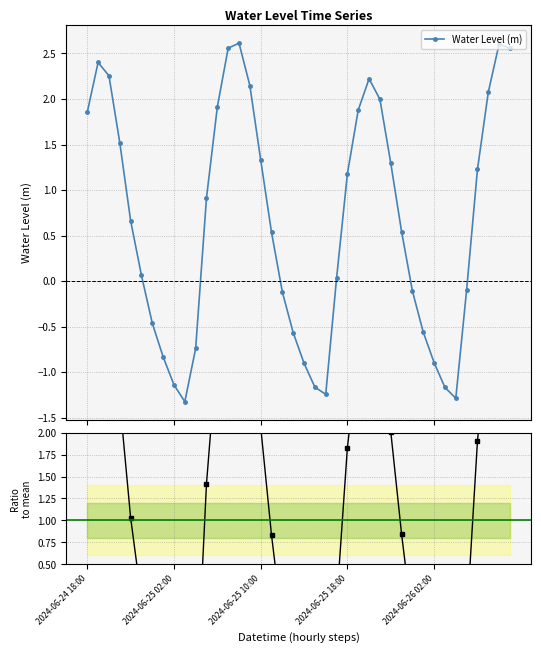

What is the sum of all Ratio to mean values?

40.0